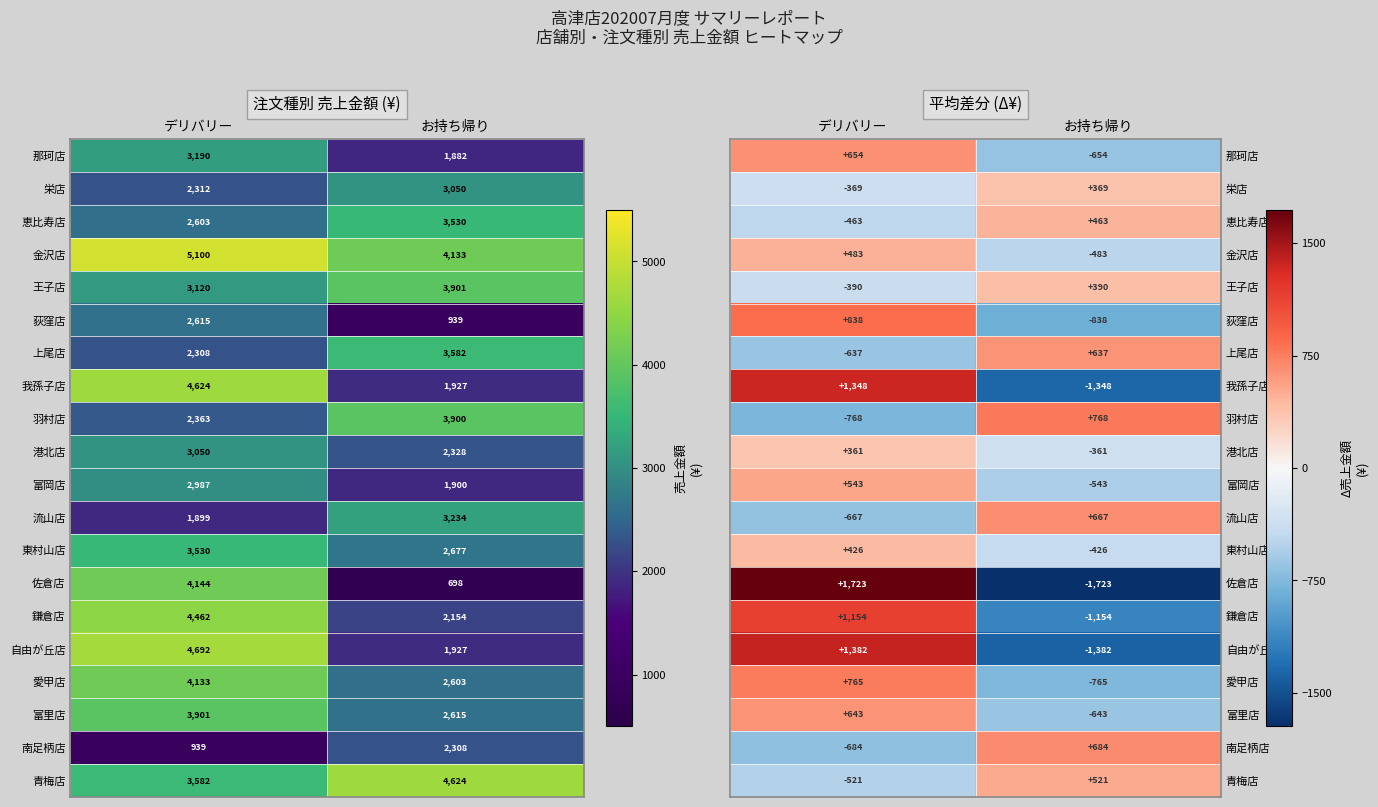

How many 上尾店 values are between -637 and 637?

2